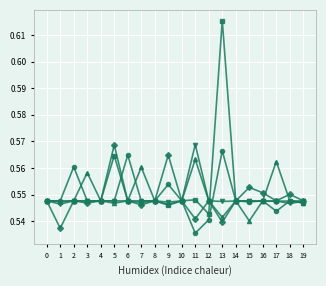

What is the total value across all series at 12?

2.7